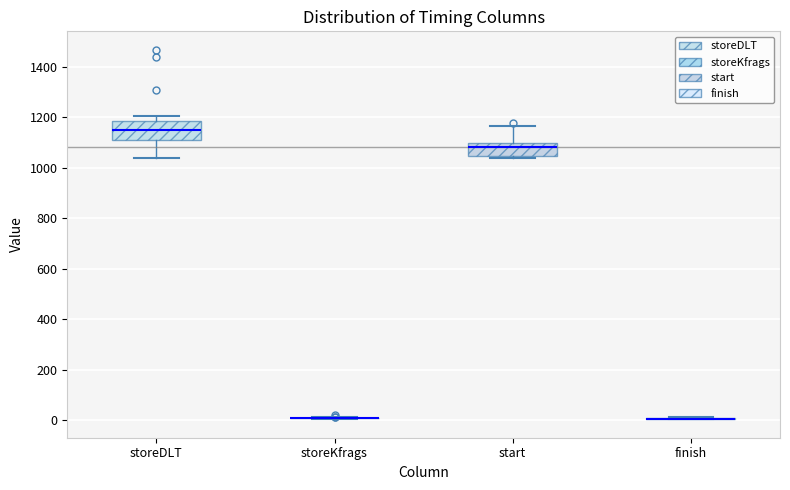

Reading left to right, read every box against the y-axis: the position of its median line, the range the box covers, and the ends of its whiskers. The values are not printed on the chart, so give them approximately, as read against the axis.

storeDLT: median 1160, box 1120 to 1180, whiskers 1040 to 1200
storeKfrags: box collapsed to a line at 0, whiskers 0 to 20
start: median 1080, box 1040 to 1100, whiskers 1040 (just below the box's lower edge) to 1160
finish: box collapsed to a line at 0, whiskers 0 to 20